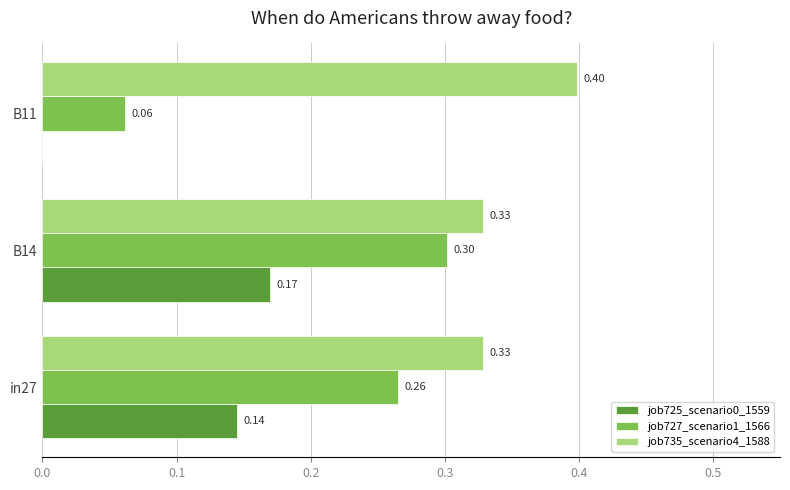

Which series has the largest total across all categories?

job735_scenario4_1588